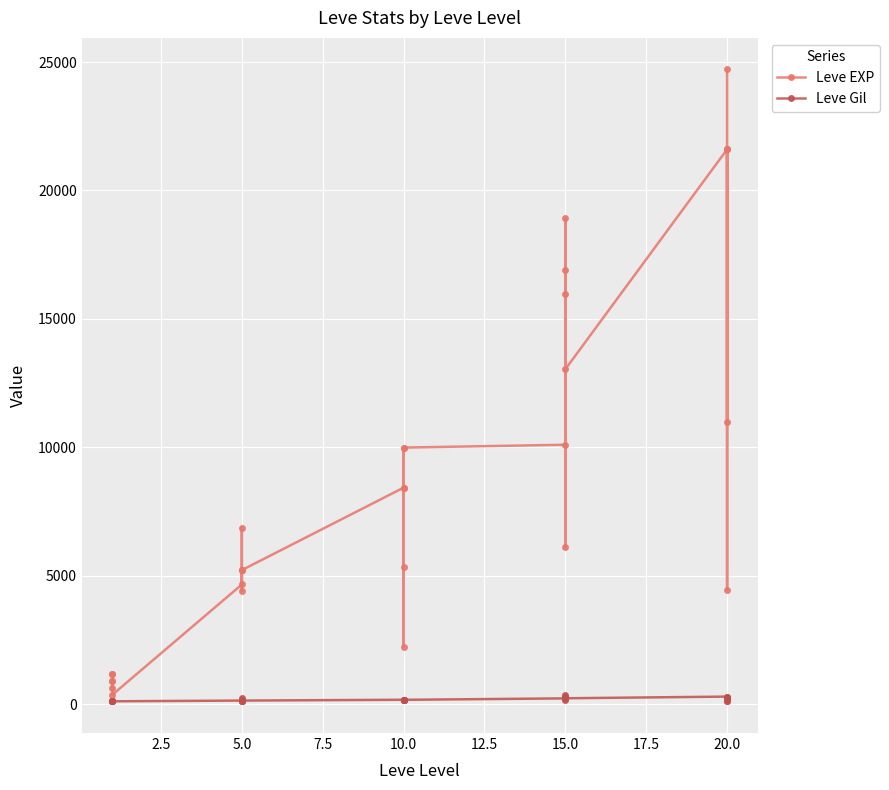

True or false: Leve Gil and Leve EXP intersect in this chart.

False